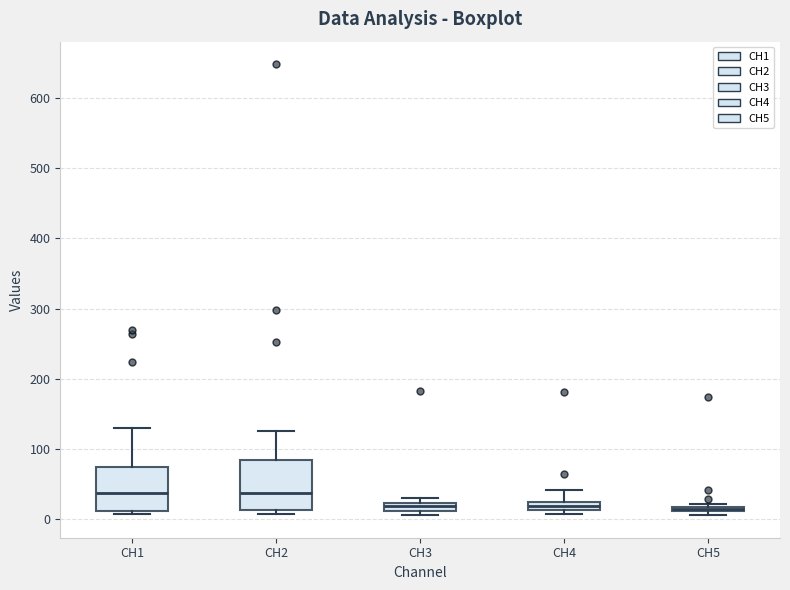

Where is the upper edge of the box for CH5 on the y-axis? The values are not printed on the chart, so give them approximately, as read against the axis.

20